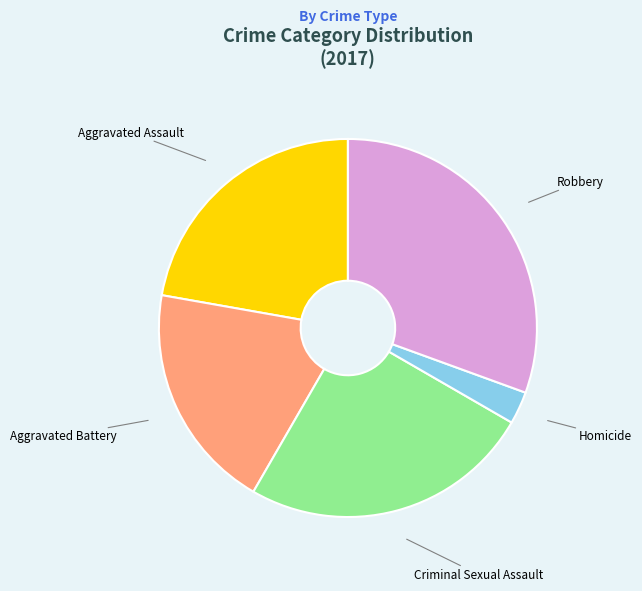

Does any single category account for the majority?

No